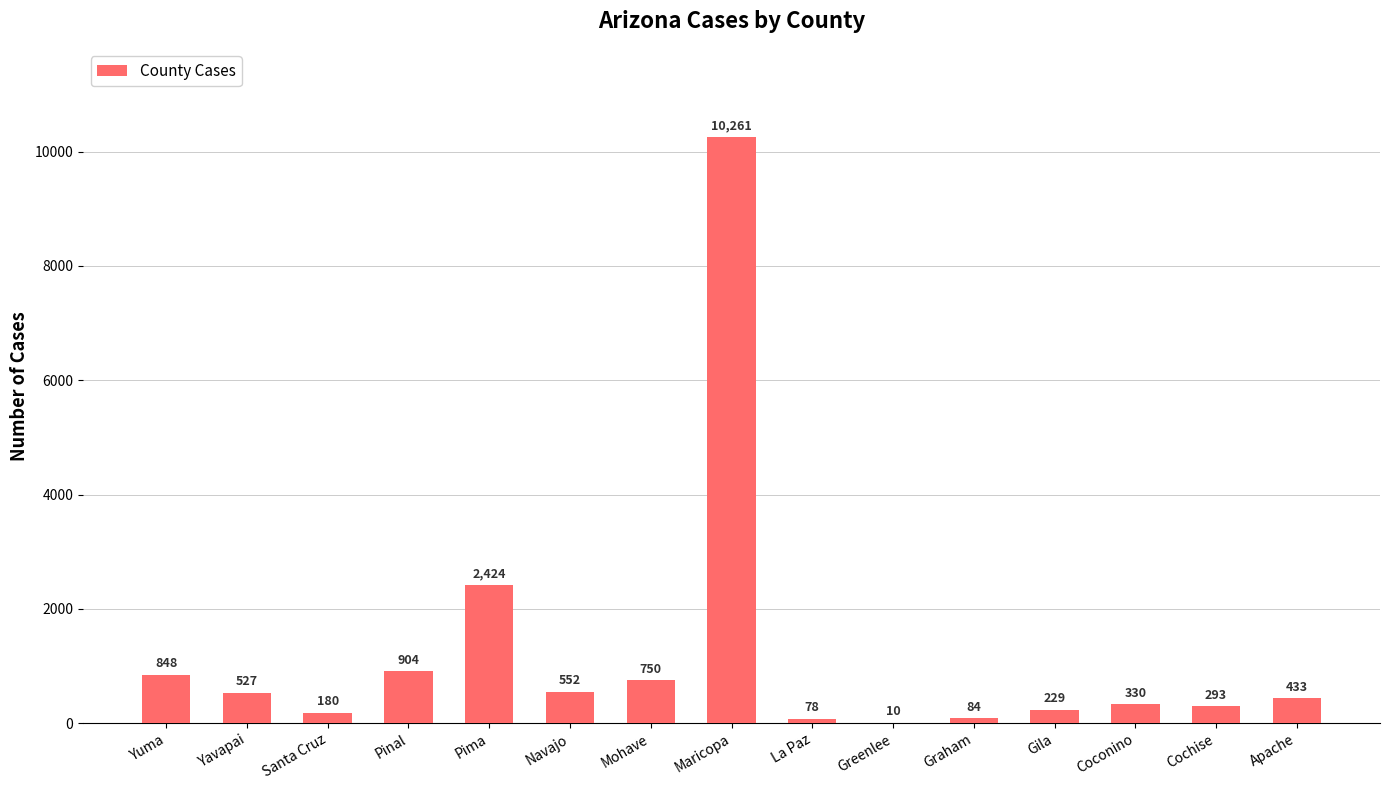

Approximately how many times larger is the value at Gila compared to Pinal?

0.3